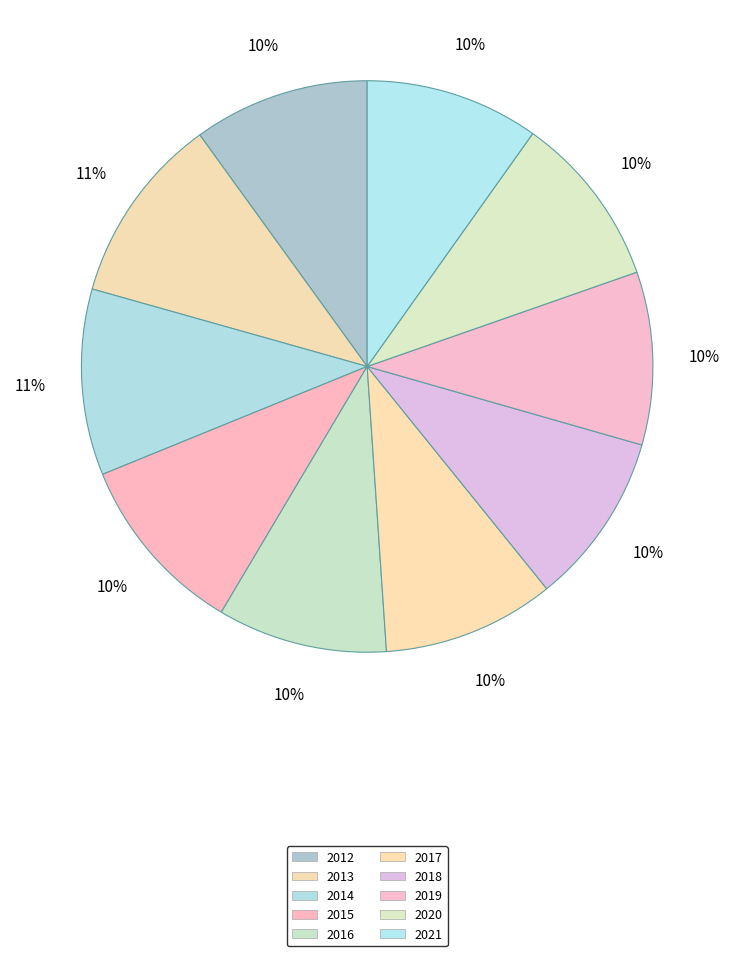

To the nearest percent, what portion does 2019 represent?

10%